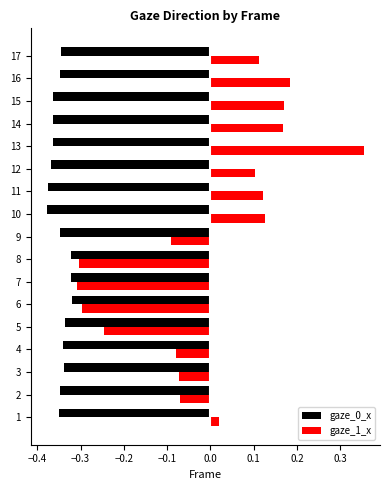

Is it true that gaze_0_x equals -0.2 at 7?

False